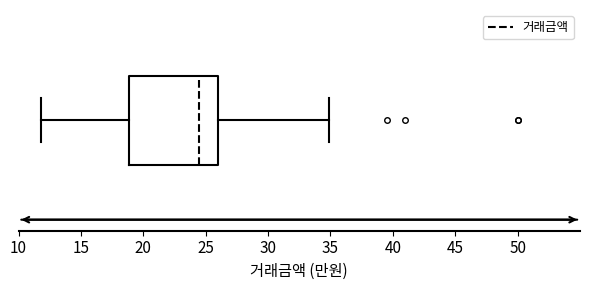

Read this box plot against the x-axis: the position of the median line, the range covered by the box, and the ends of both whiskers. The values are not printed on the chart, so give them approximately, as read against the axis.

median 24.5, box 19.0 to 26.0, whiskers 12.0 to 35.0